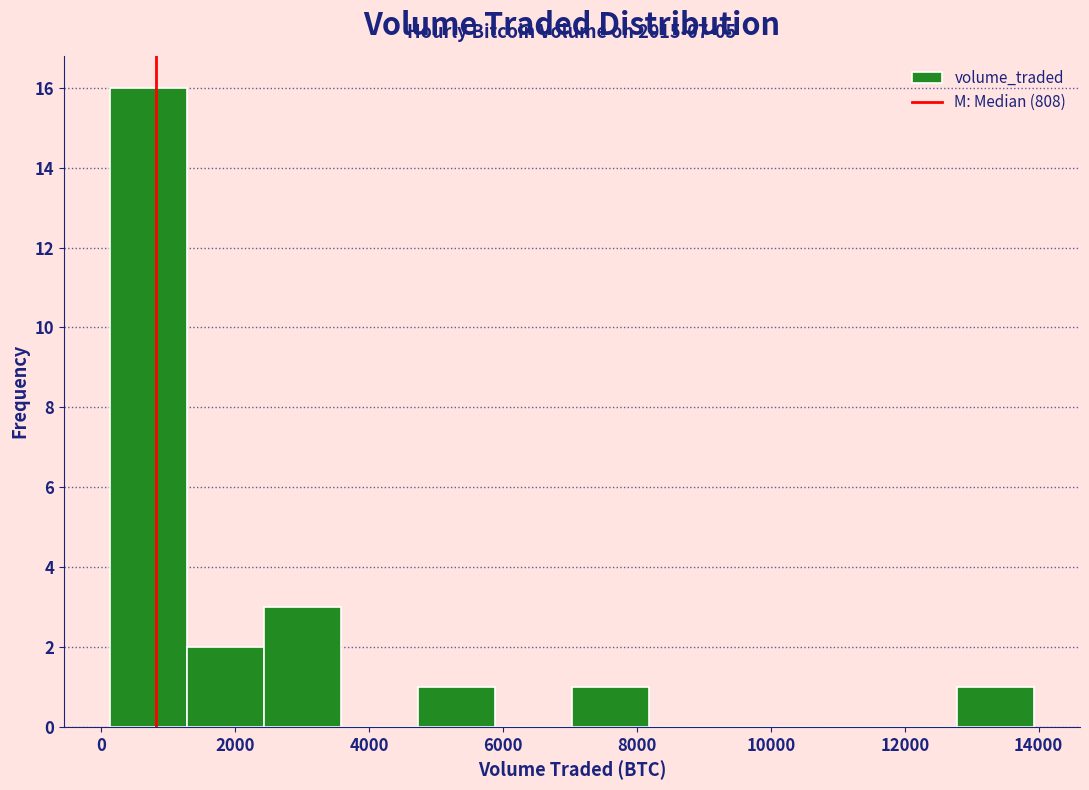

Over which range of the x-axis is the bar tallest?

200 to 1200